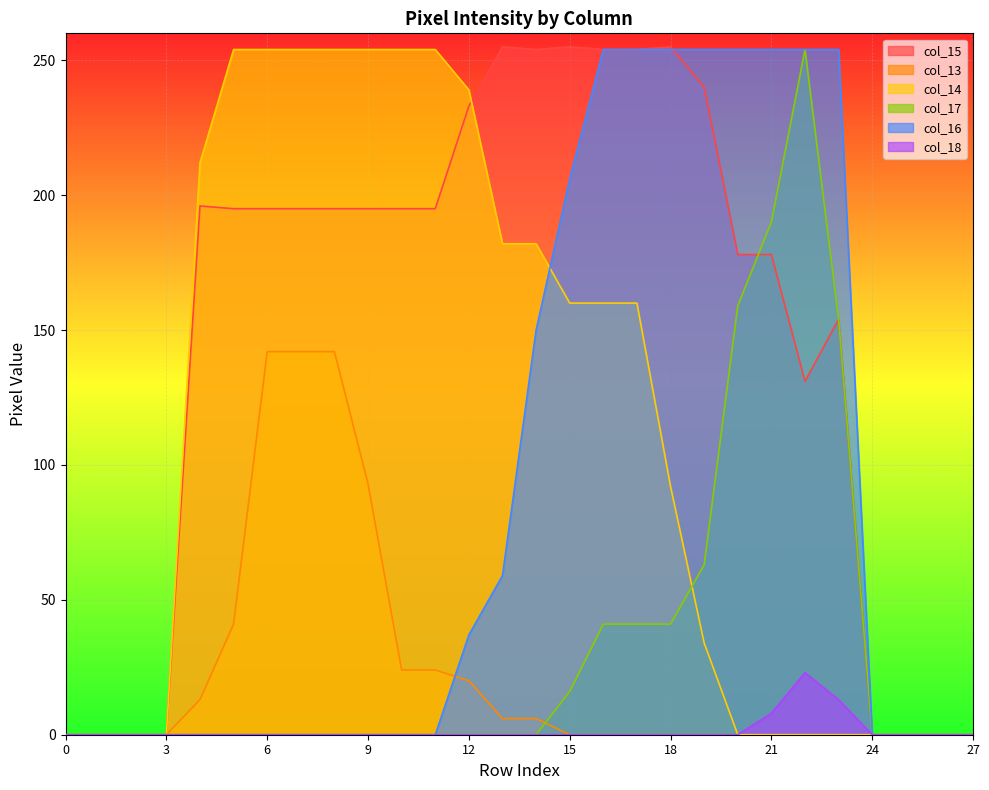

Where is the first local maximum for col_18?

22